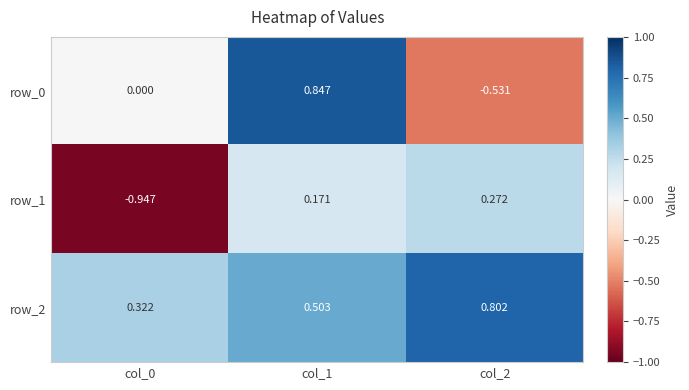

How many data points in row_0 are less than 0?

1